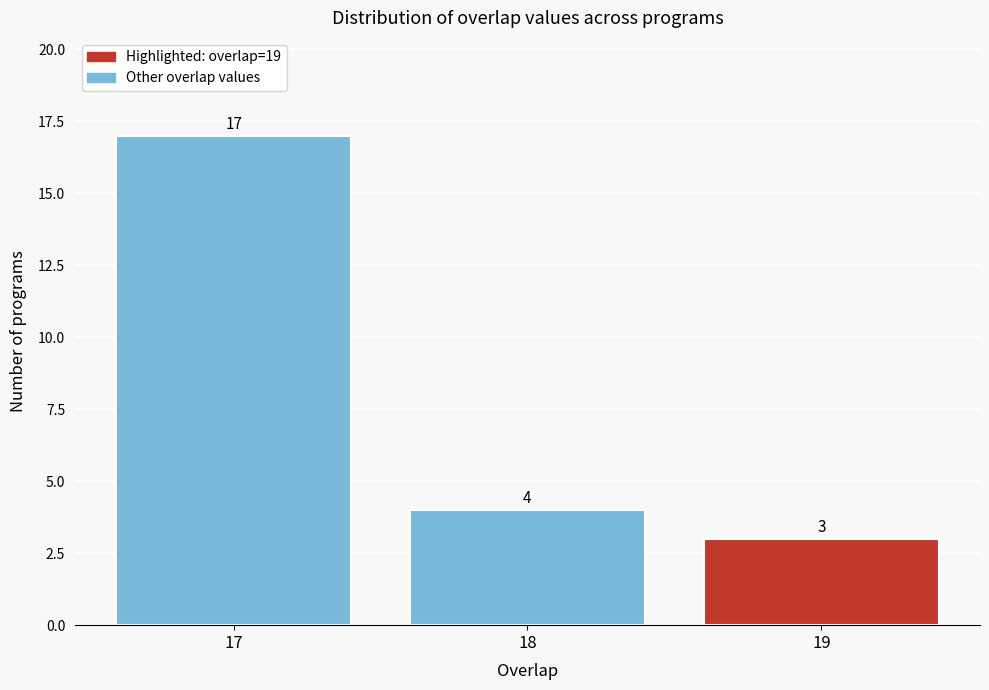

Reading left to right, extract all data points from this chart.

17=17	18=4	19=3